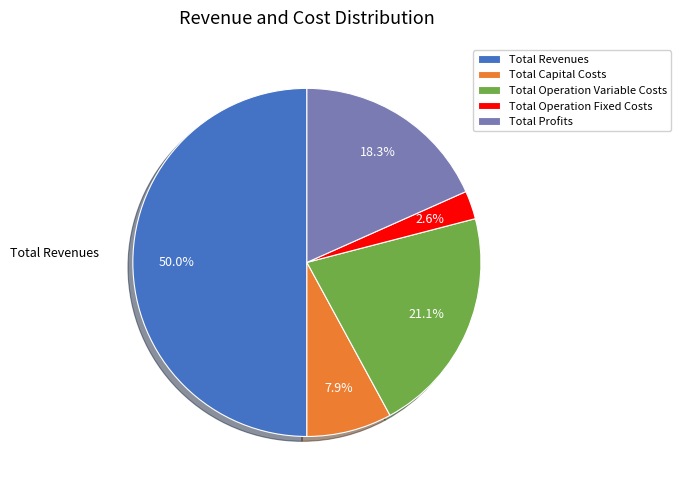

To the nearest percent, what percentage of the pie is Total Operation Fixed Costs?

3%